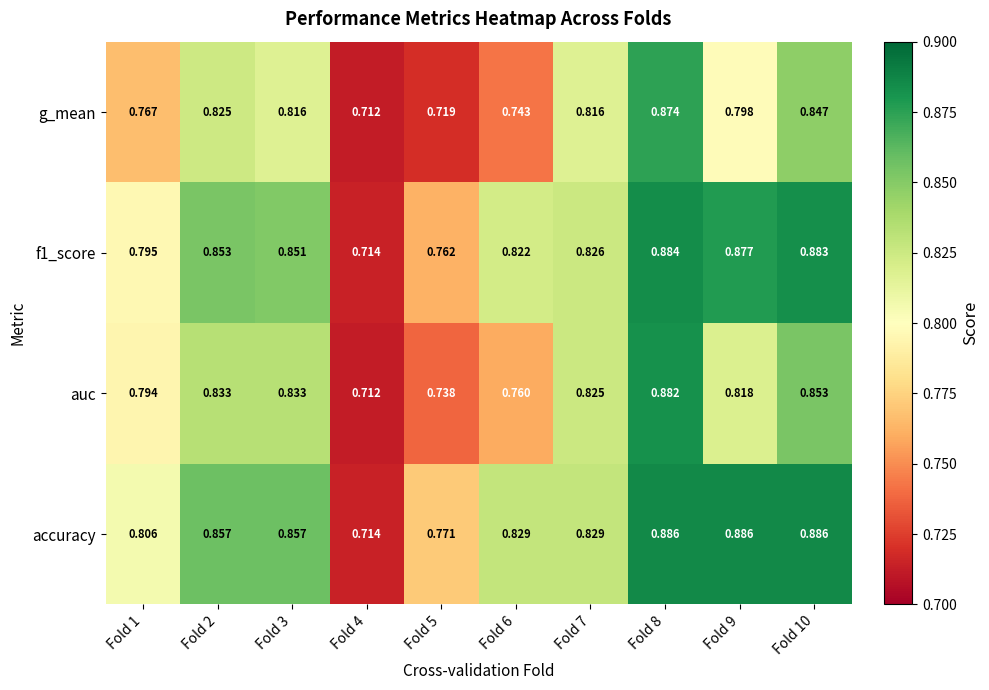

At which category is the sum across all series the highest?

Fold 8